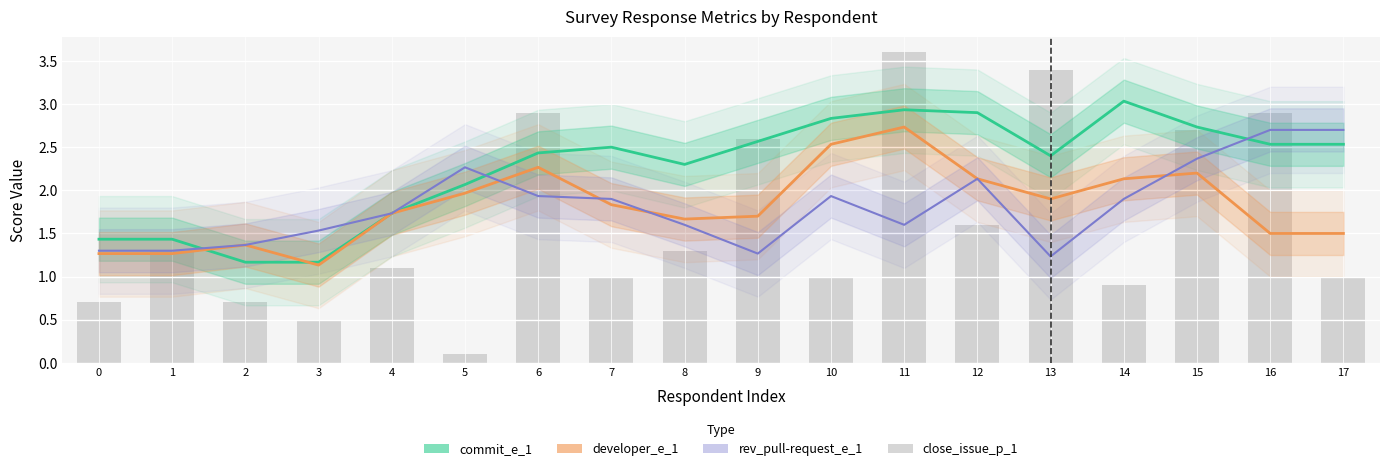

Count the number of values greater than 1.

10